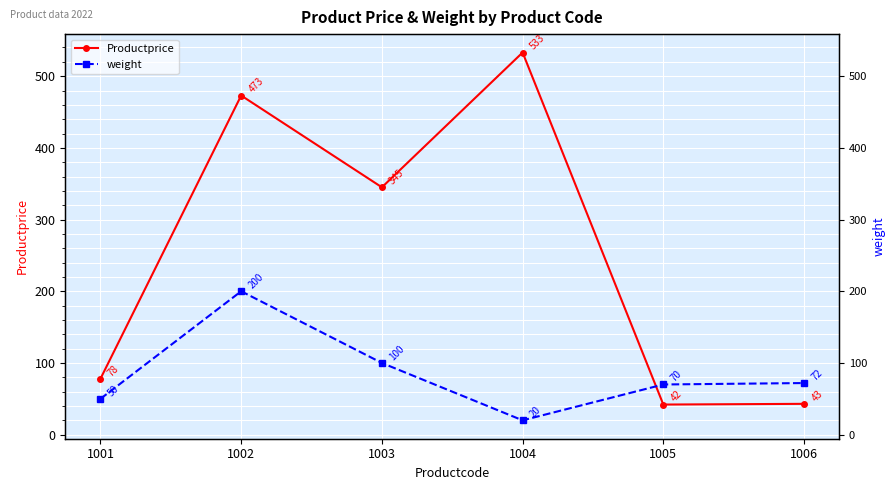

True or false: weight has more than 1 points higher than both neighbors.

False